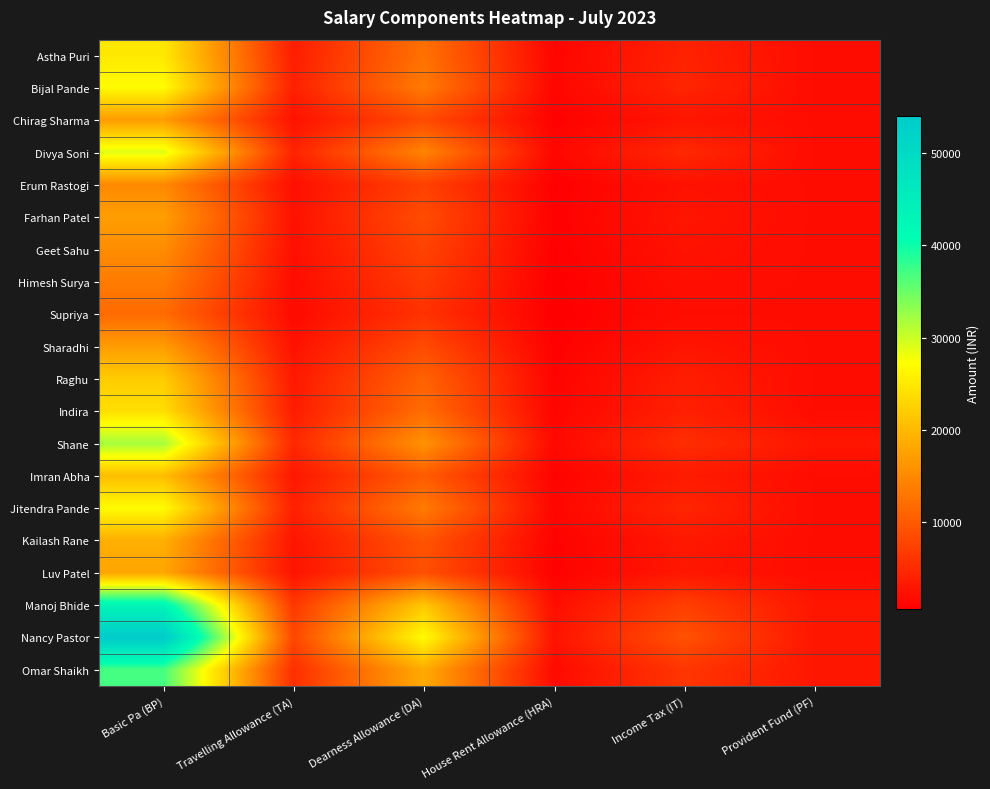

What is the difference between the highest and lowest values at House Rent Allowance (HRA)?

2110